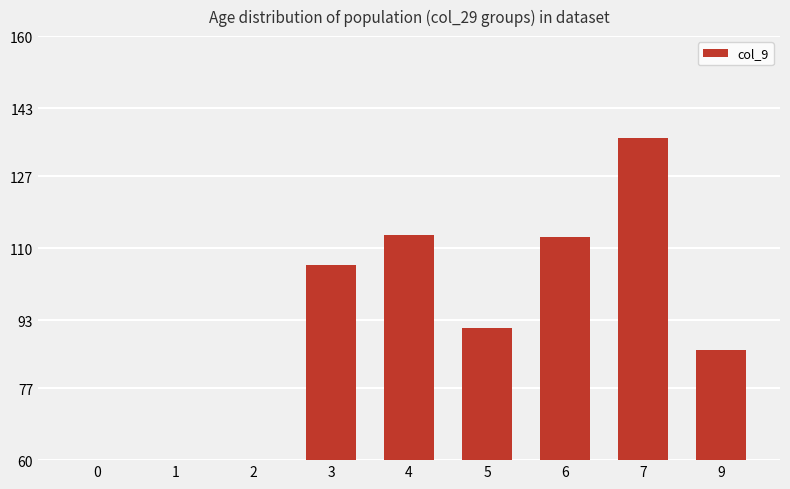

Read the value at 3.

106.0